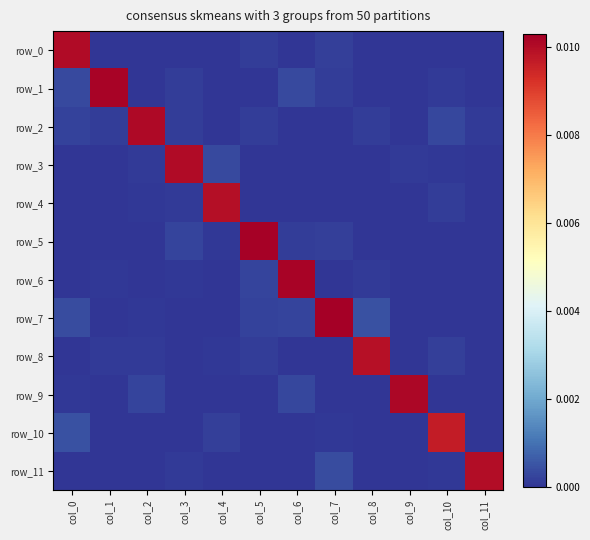

The value of row_2 at col_5 is 0.0. True or false?

False